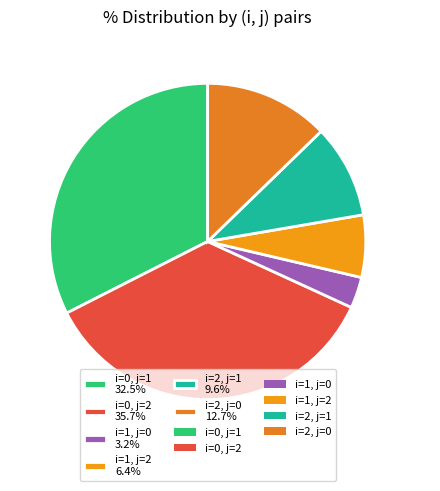

Approximately how many times larger is the value at i=0, j=2 compared to i=1, j=2?

5.6